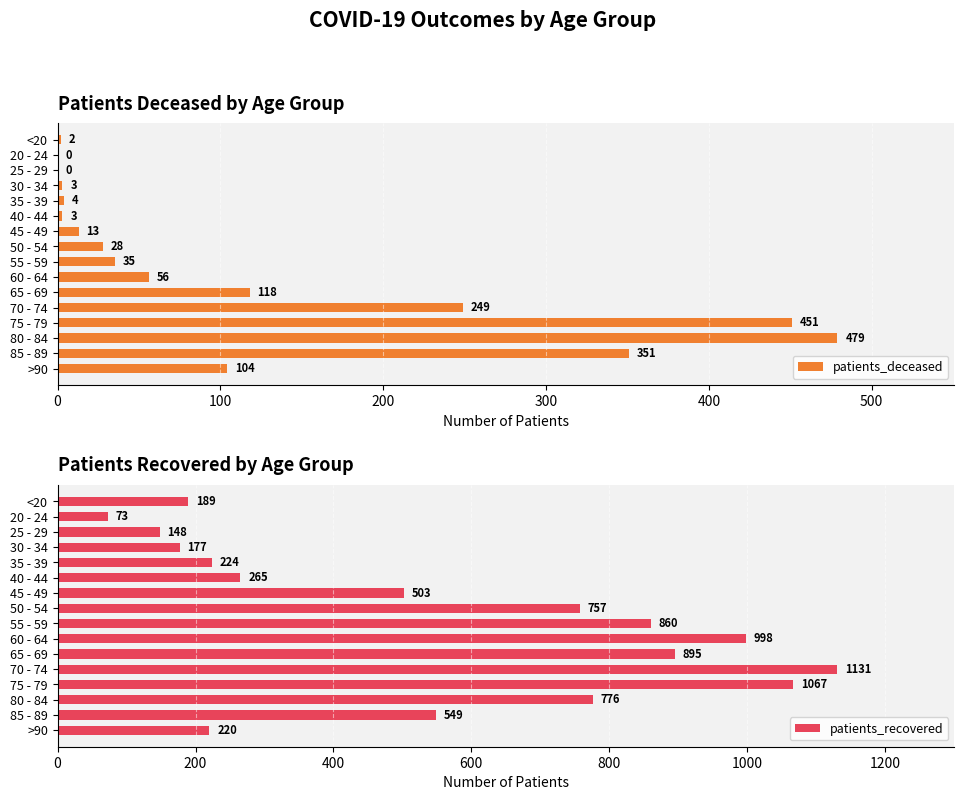

At which label is patients_deceased closest to 239?

70 - 74